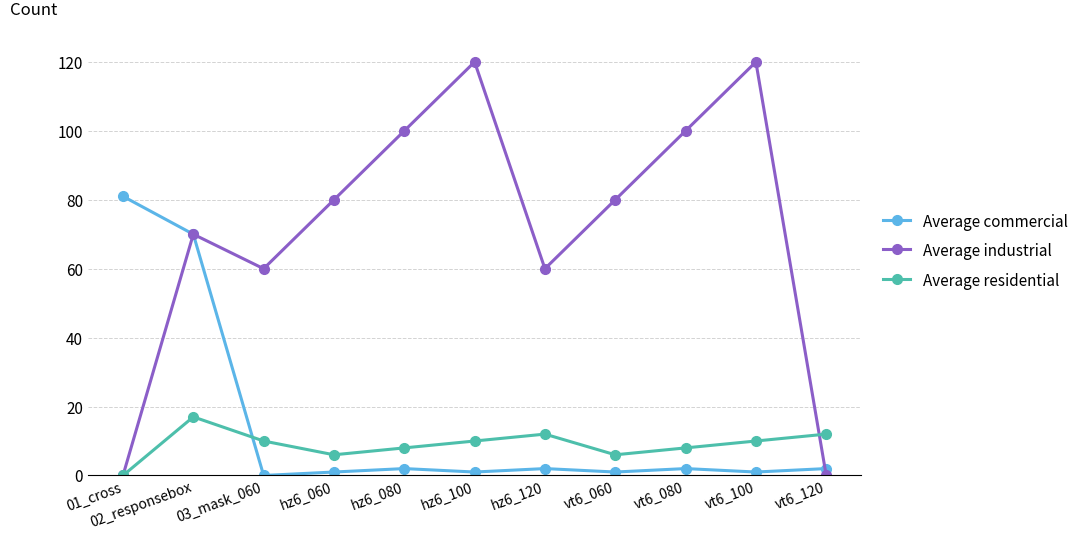

At vt6_080, list the series in order from smallest to largest.

Average commercial, Average residential, Average industrial